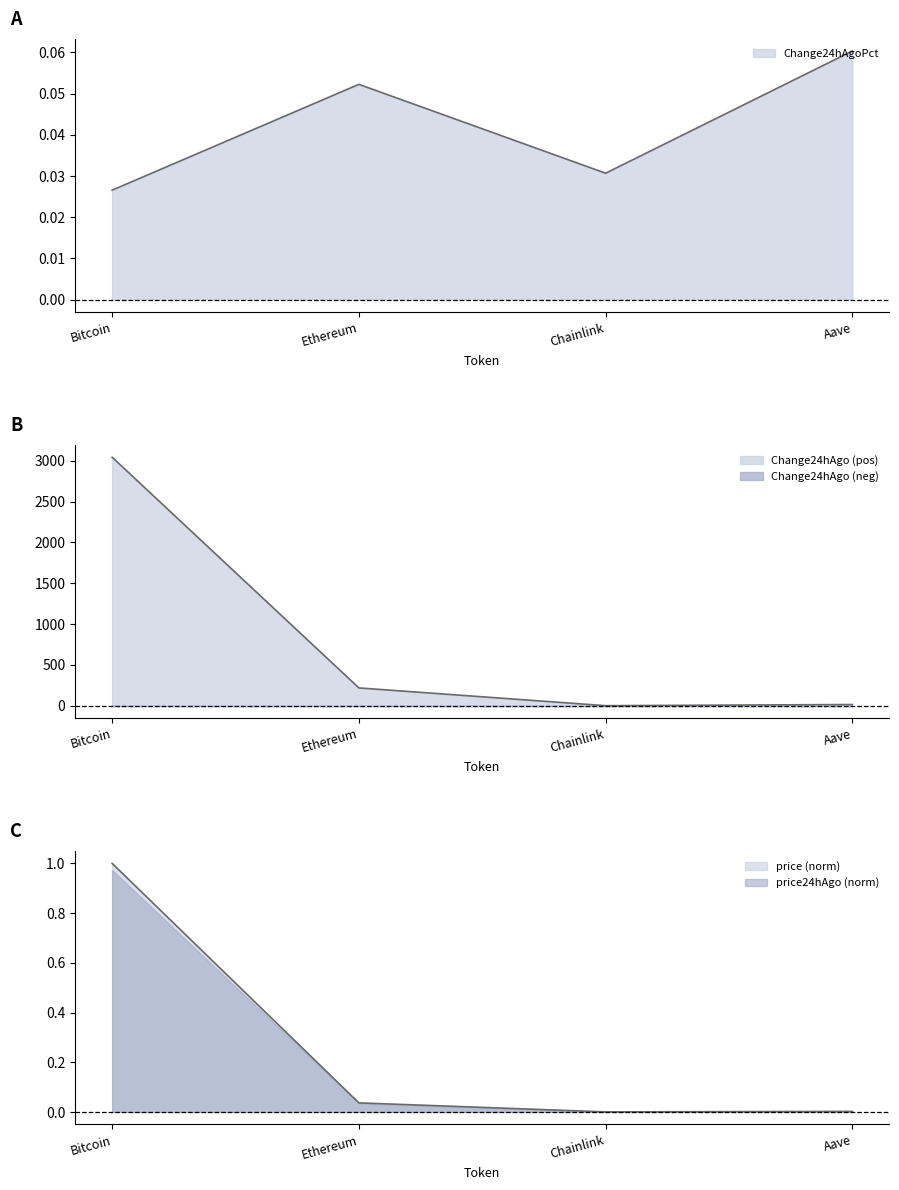

Read the price24hAgo value at Bitcoin.

3044.0